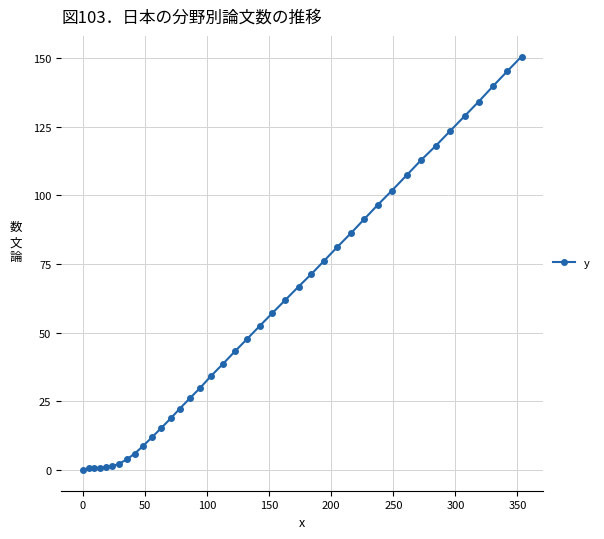

What is the greatest value displayed?

150.6